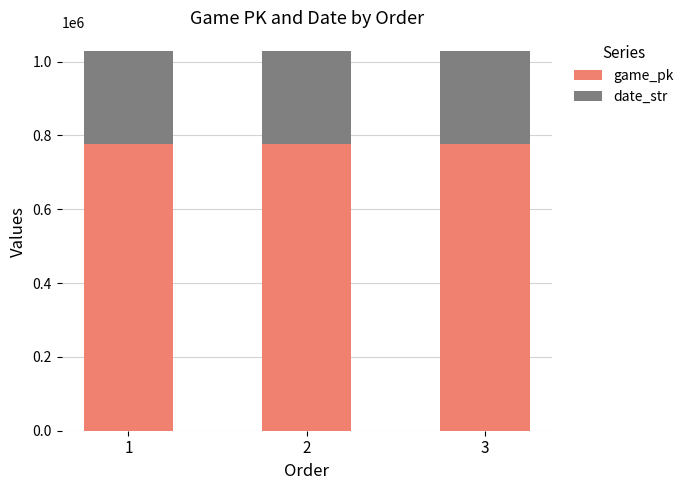

What are all the series names shown in the legend?

game_pk, date_str